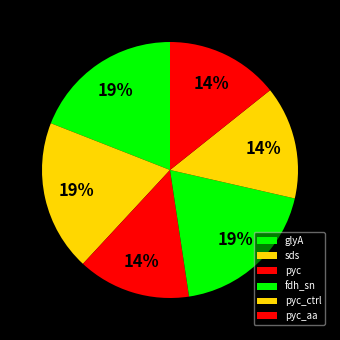

To the nearest percent, what portion does glyA represent?

19%